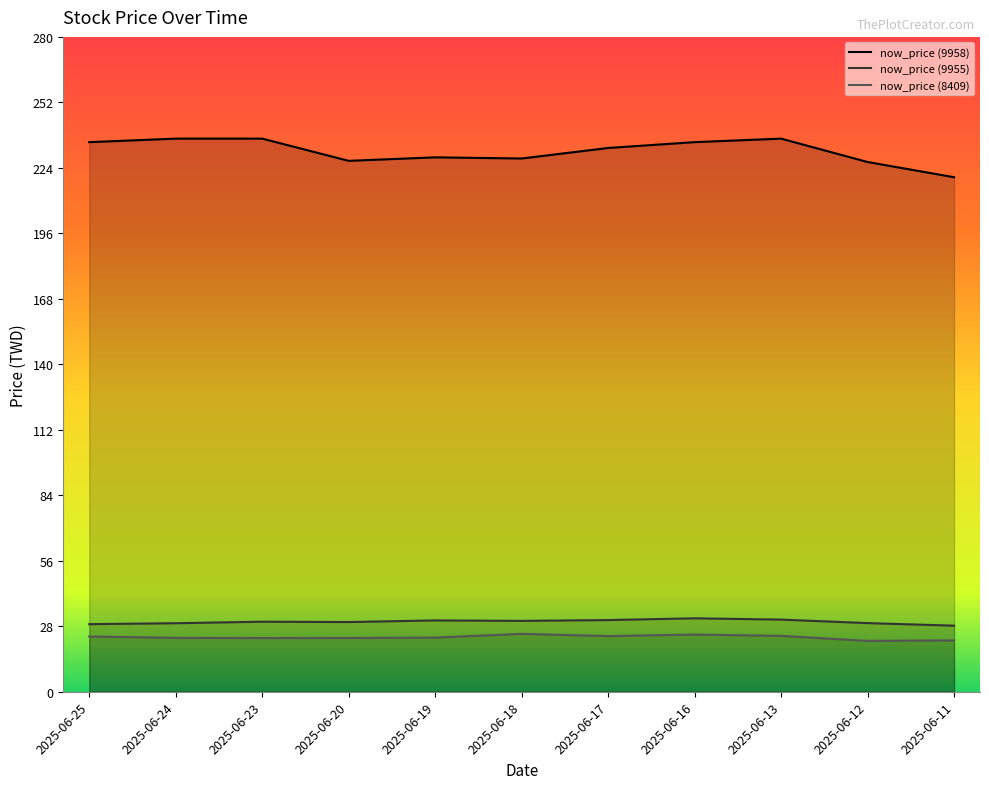

Where is now_price (9955) nearest to the value 29?

2025-06-25